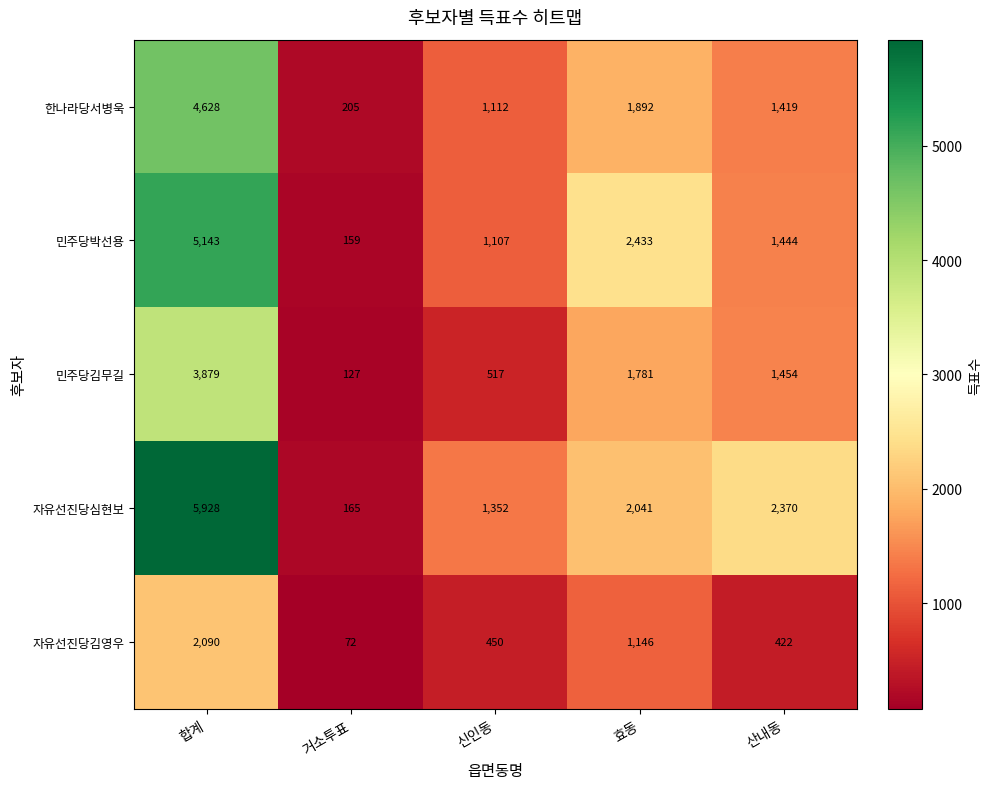

Reading left to right, transcribe all the data shown in this chart.

한나라당서병욱: 4628	205	1112	1892	1419
민주당박선용: 5143	159	1107	2433	1444
민주당김무길: 3879	127	517	1781	1454
자유선진당심현보: 5928	165	1352	2041	2370
자유선진당김영우: 2090	72	450	1146	422